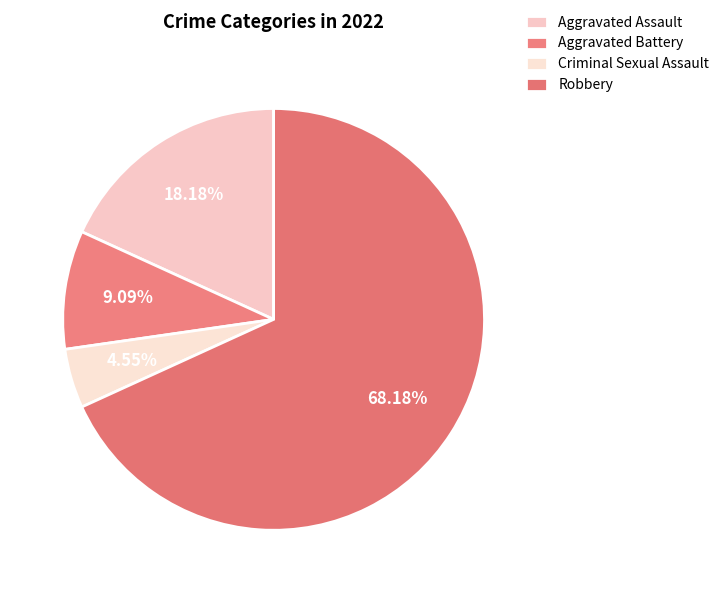

Which slice is the smallest?

Criminal Sexual Assault